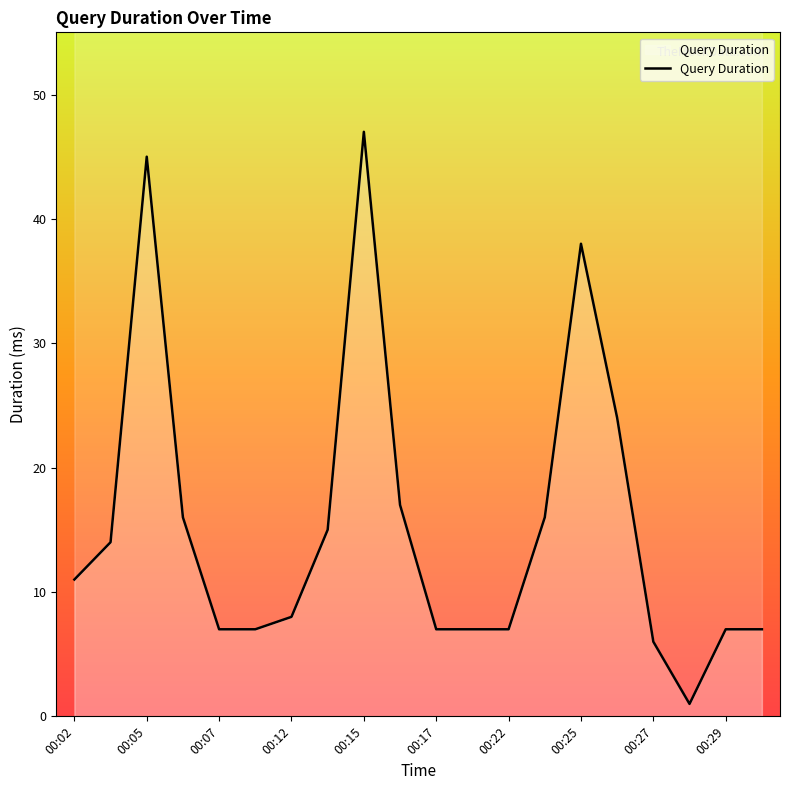

Read the value at 00:27.

6